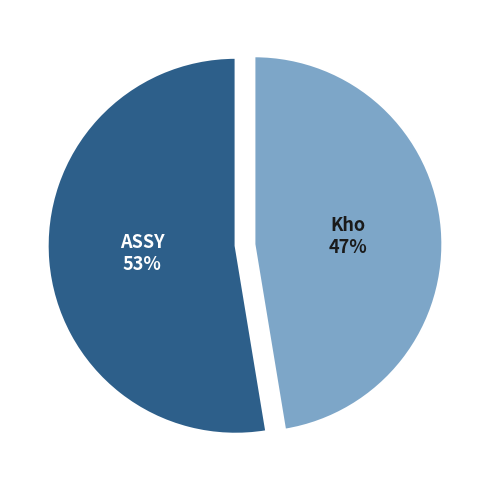

Do ASSY and Kho together represent more than half of the pie?

Yes